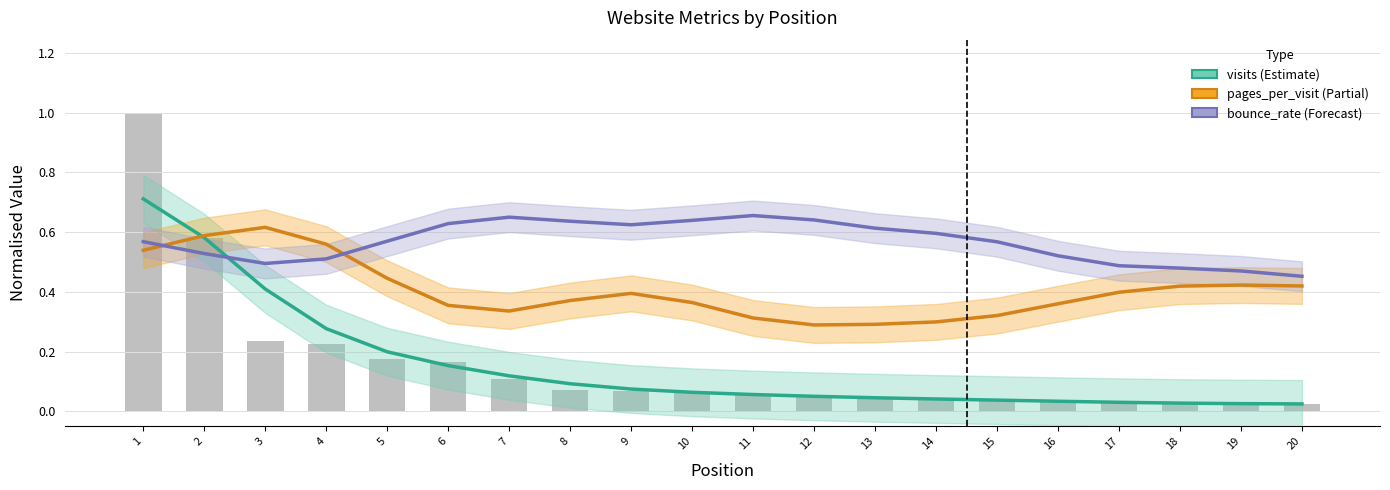

What is the value of the pages_per_visit bar at the 19th from the left?

0.4